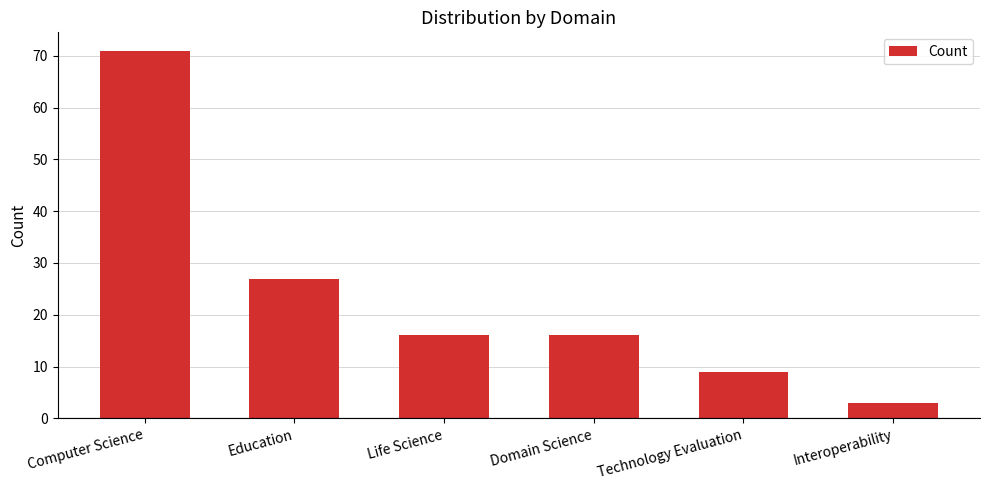

Reading right to left, extract all data points from this chart.

3	9	16	16	27	71